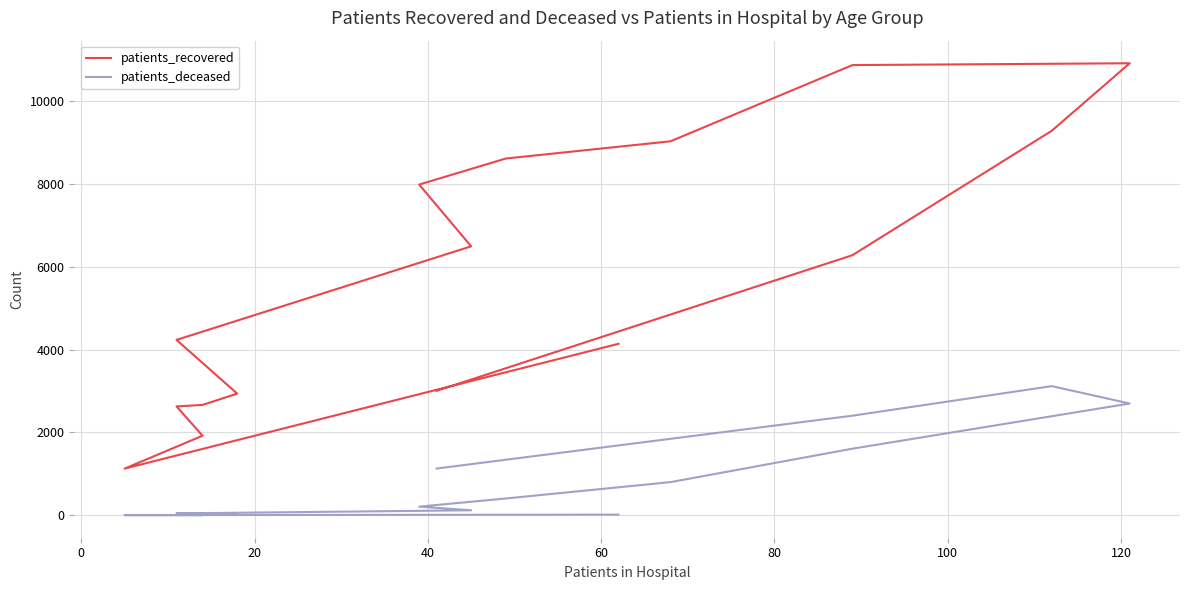

Which series has the largest total across all categories?

patients_recovered